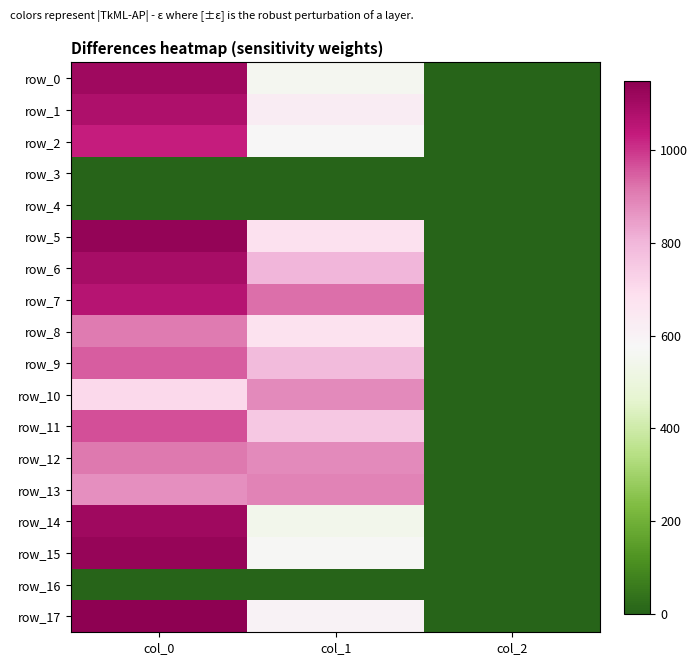

At which label is row_17 closest to 576?

col_1